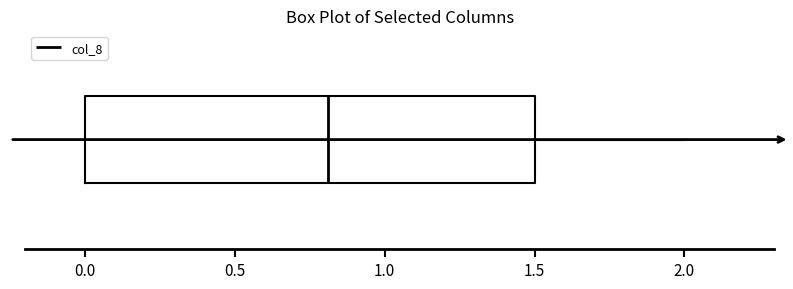

Read this box plot against the x-axis: the position of the median line, the range covered by the box, and the ends of both whiskers. The values are not printed on the chart, so give them approximately, as read against the axis.

median 0.8, box 0.0 to 1.5, whiskers 0.0 to 2.0